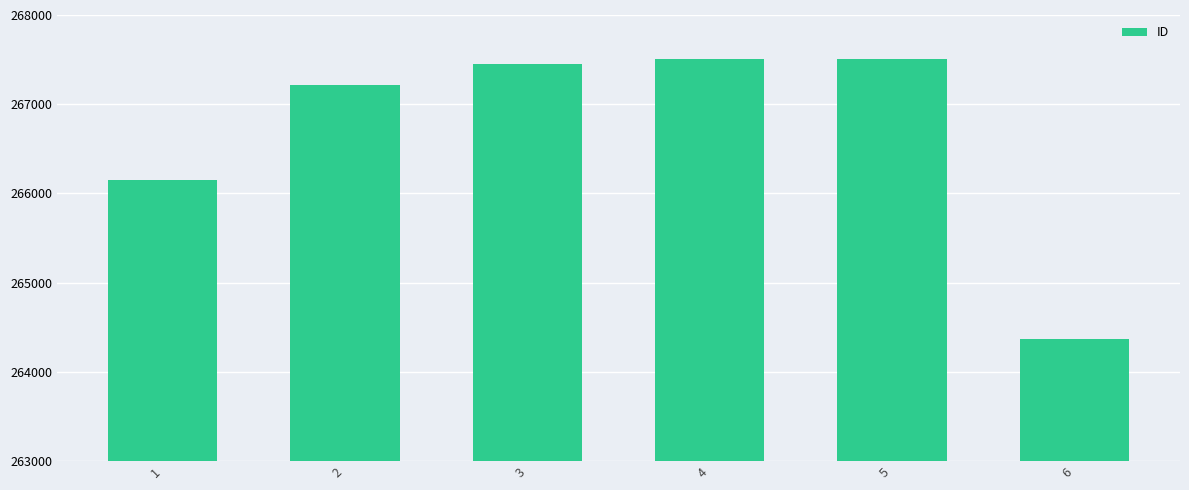

What is the average value?

266699